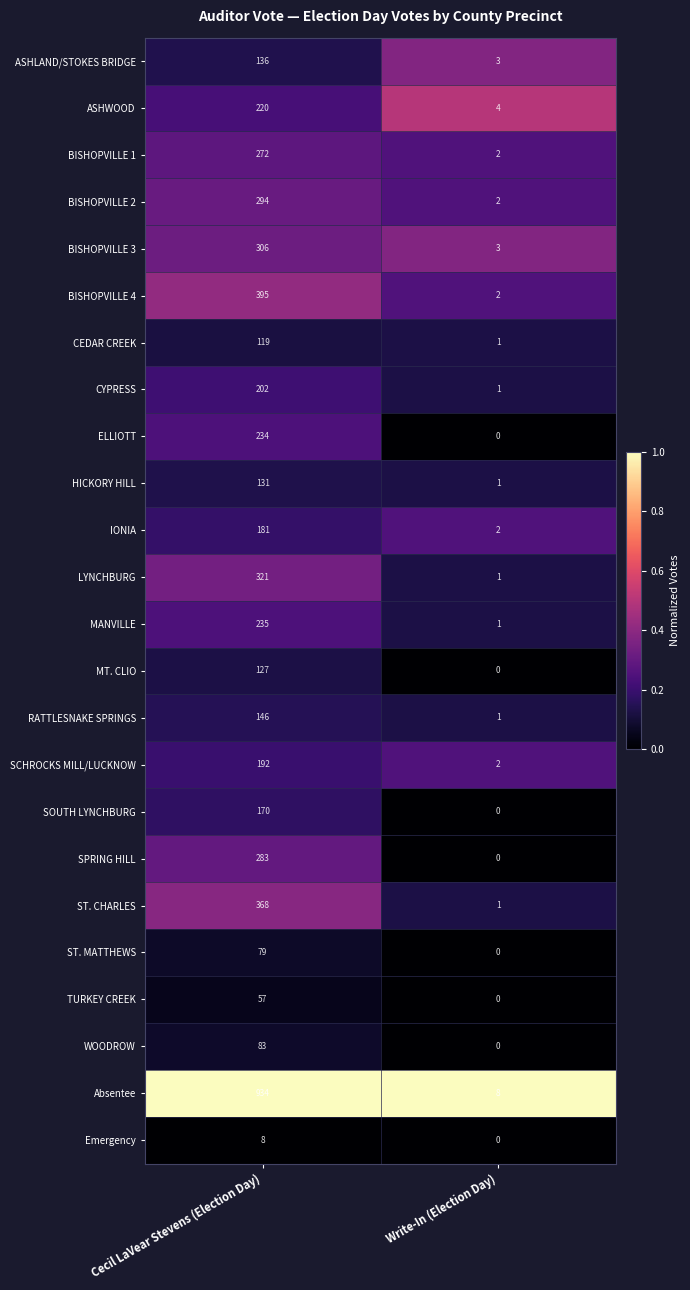

Rank the series by their maximum value, from lowest to highest.

Emergency, TURKEY CREEK, ST. MATTHEWS, WOODROW, CEDAR CREEK, MT. CLIO, HICKORY HILL, ASHLAND/STOKES BRIDGE, RATTLESNAKE SPRINGS, SOUTH LYNCHBURG, IONIA, SCHROCKS MILL/LUCKNOW, CYPRESS, ASHWOOD, ELLIOTT, MANVILLE, BISHOPVILLE 1, SPRING HILL, BISHOPVILLE 2, BISHOPVILLE 3, LYNCHBURG, ST. CHARLES, BISHOPVILLE 4, Absentee